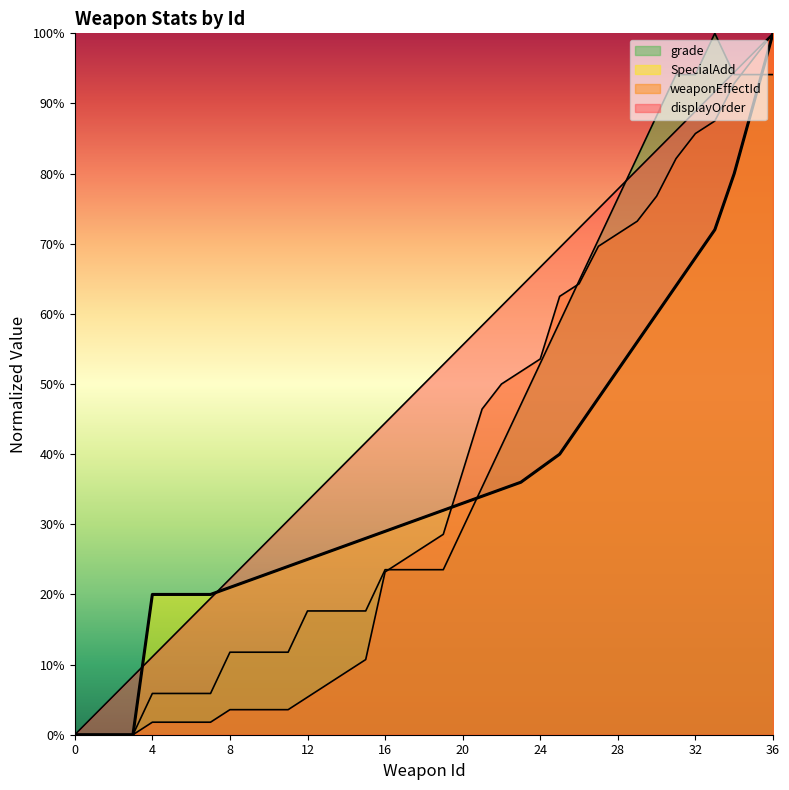

The value of weaponEffectId at 7 is 1.8. True or false?

True